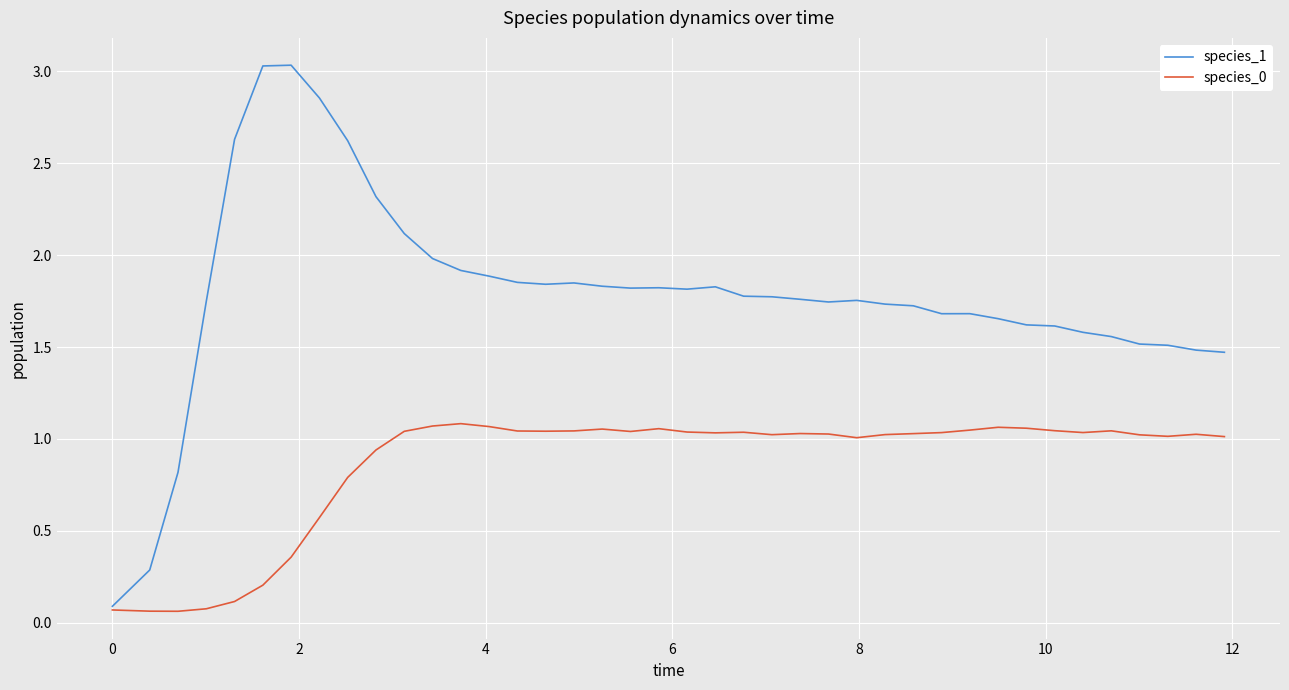

Count the number of data series in this chart.

2